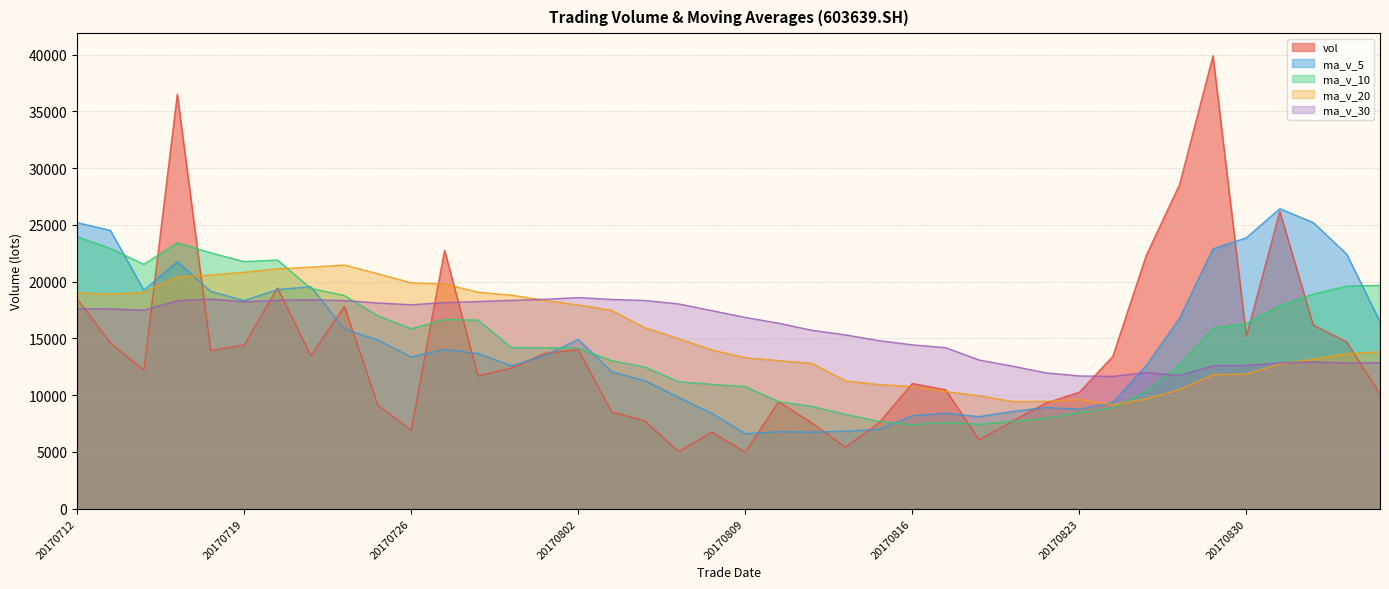

Between which two adjacent categories do ma_v_10 and ma_v_5 first intersect?

20170713 and 20170714